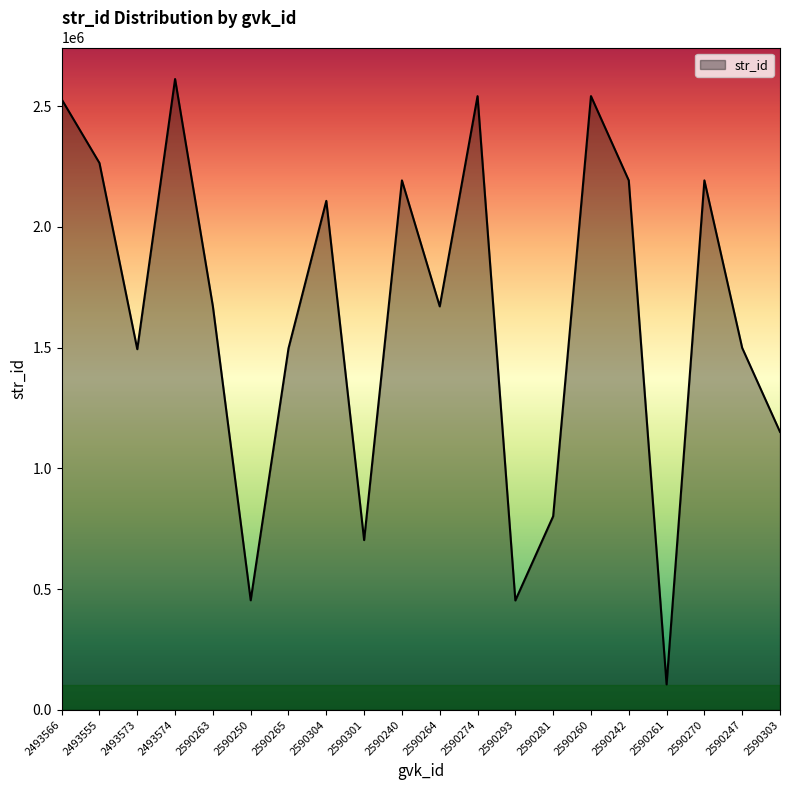

What is the difference between the maximum and minimum values?

2506271